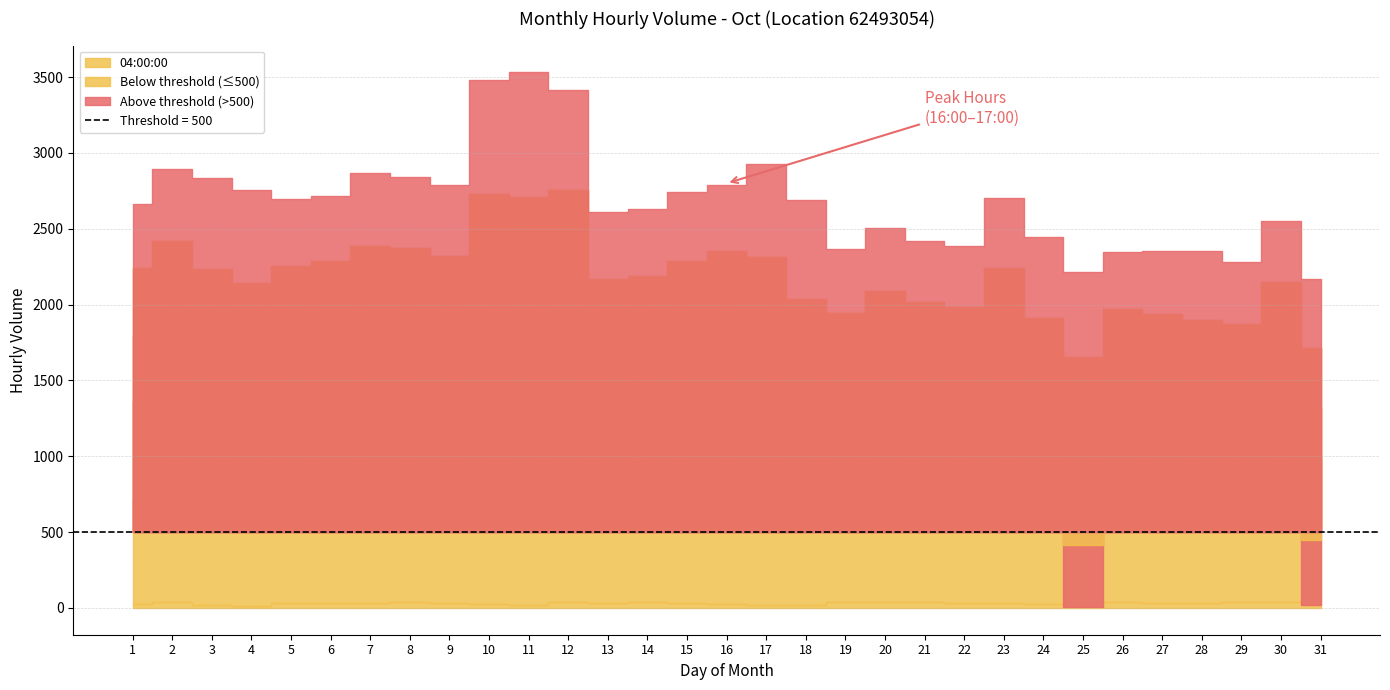

True or false: 04:00:00 and 10:00:00 intersect in this chart.

False